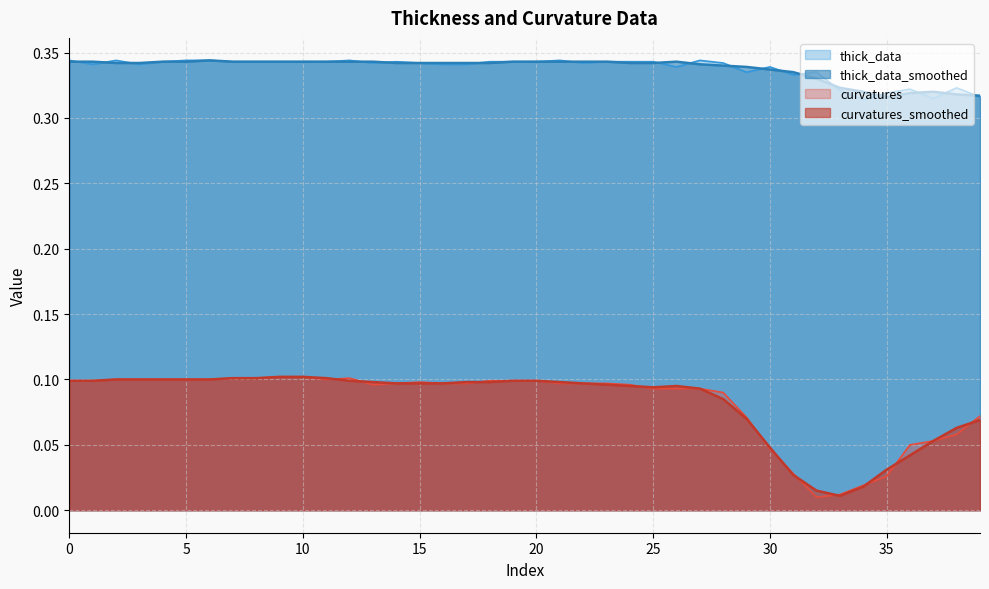

What is the highest value of the curvatures_smoothed series?

0.1